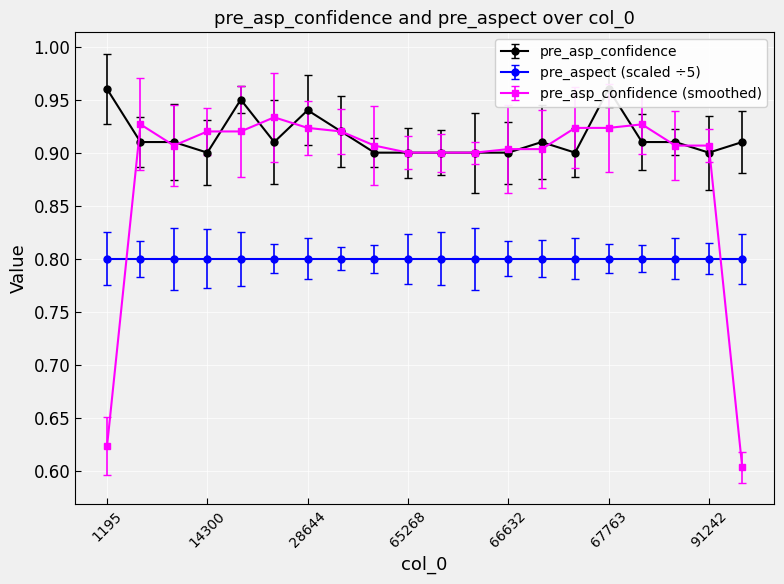

Rank the categories by value from highest to lowest.

1195, 67763, 27898, 28644, 29408, 1385, 12623, 28592, 66806, 89718, 90369, 92801, 14300, 61965, 65268, 65420, 65580, 66632, 66998, 91242